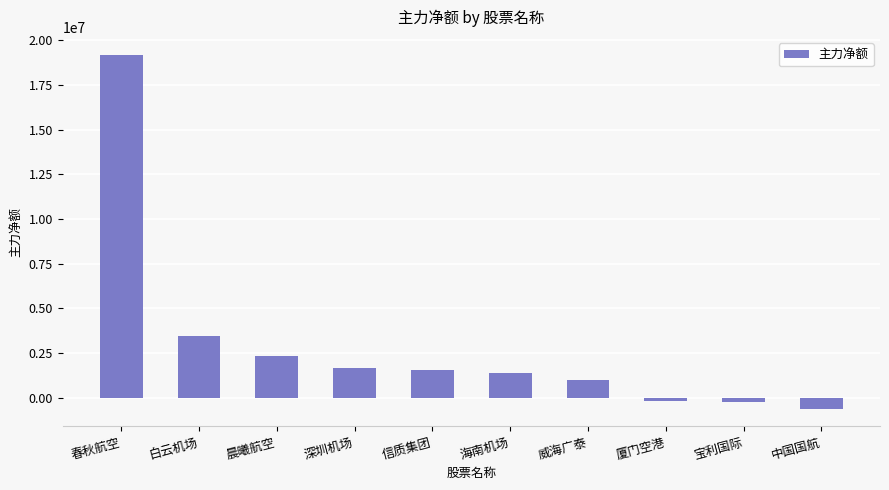

Which has a higher value, 晨曦航空 or 春秋航空?

春秋航空